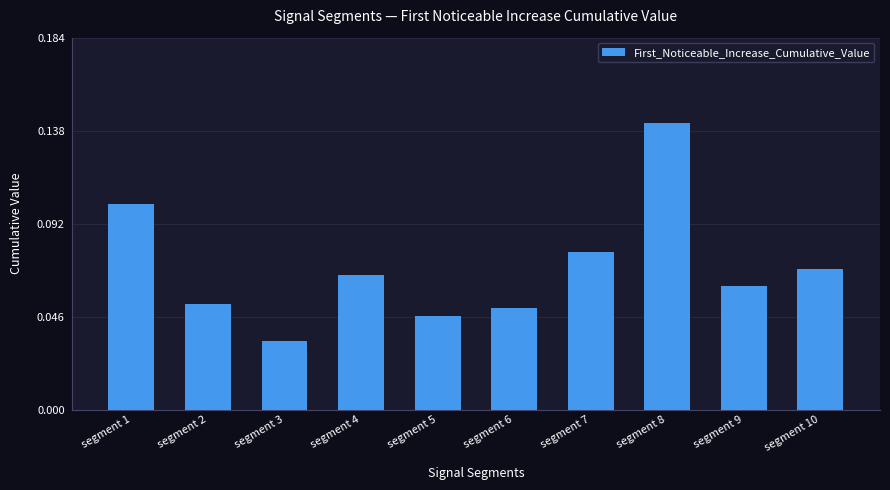

Count the values in the range 0 to 1.

10